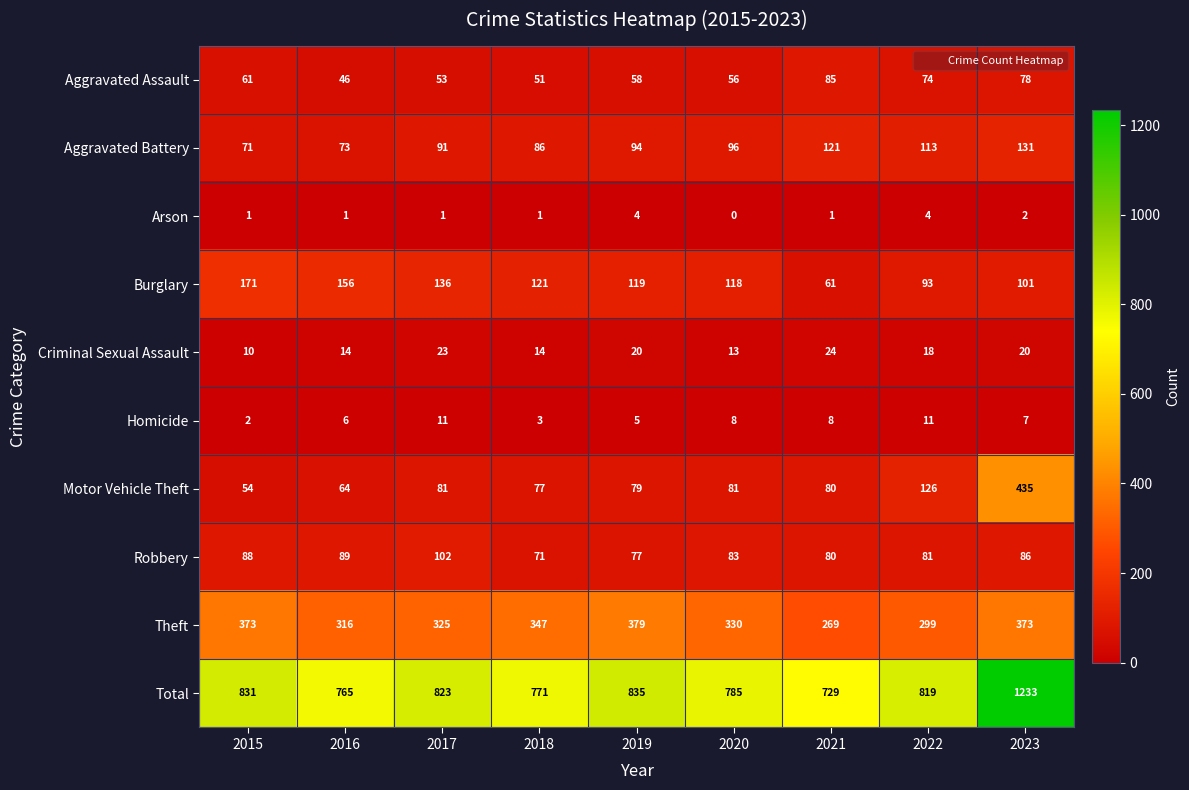

What is the maximum value for Aggravated Battery?

131